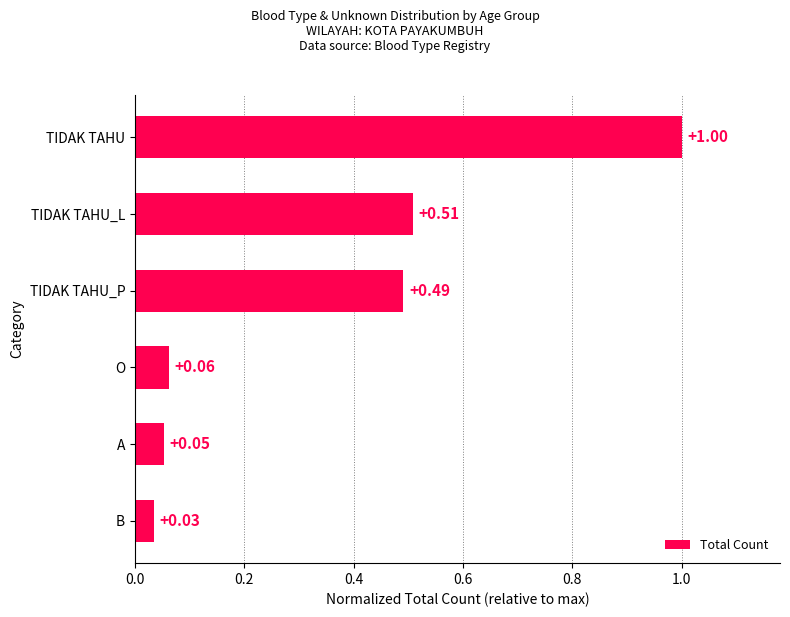

At which category does the chart reach its peak across all series?

TIDAK TAHU